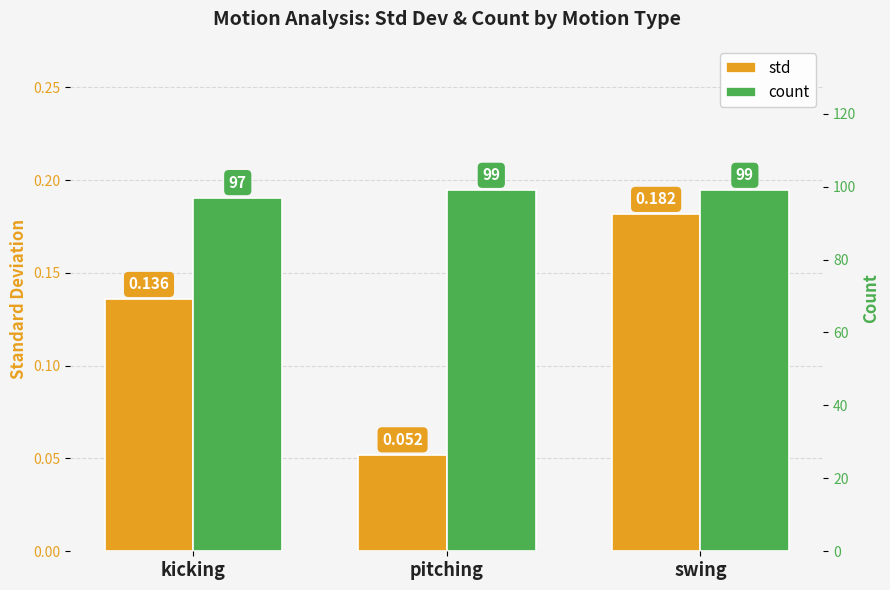

Count the count values in the range 97 to 99.

3